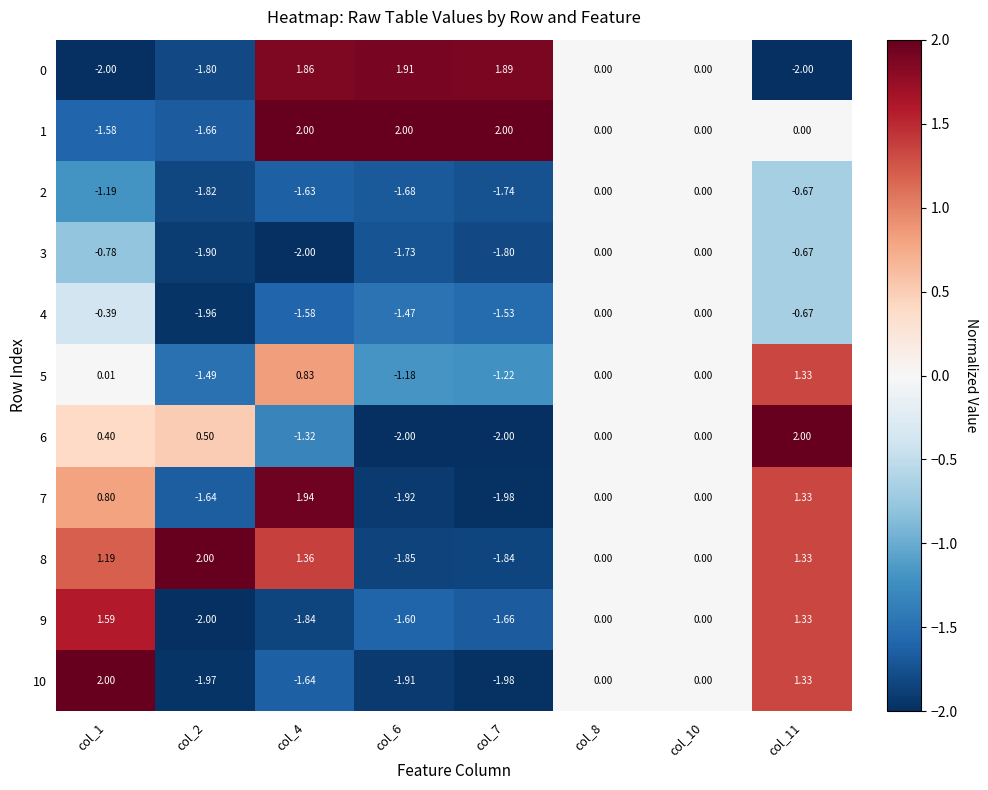

What is the minimum value shown in the chart?

-2.0